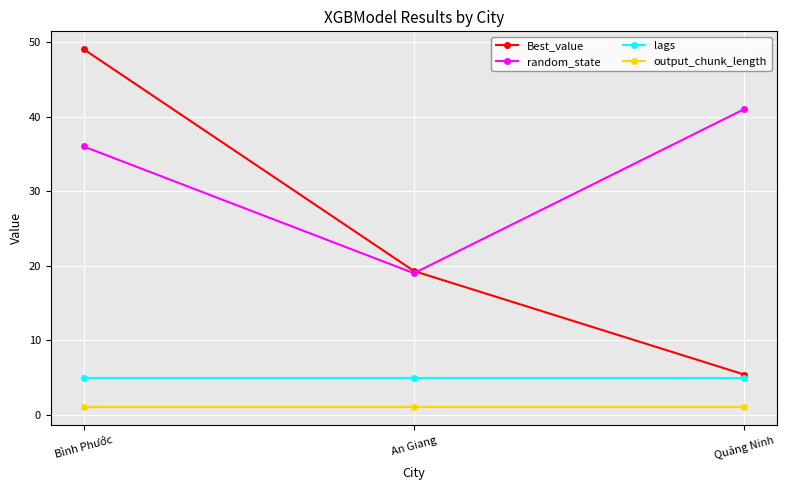

What is the difference between the maximum and minimum values in the random_state series?

22.0